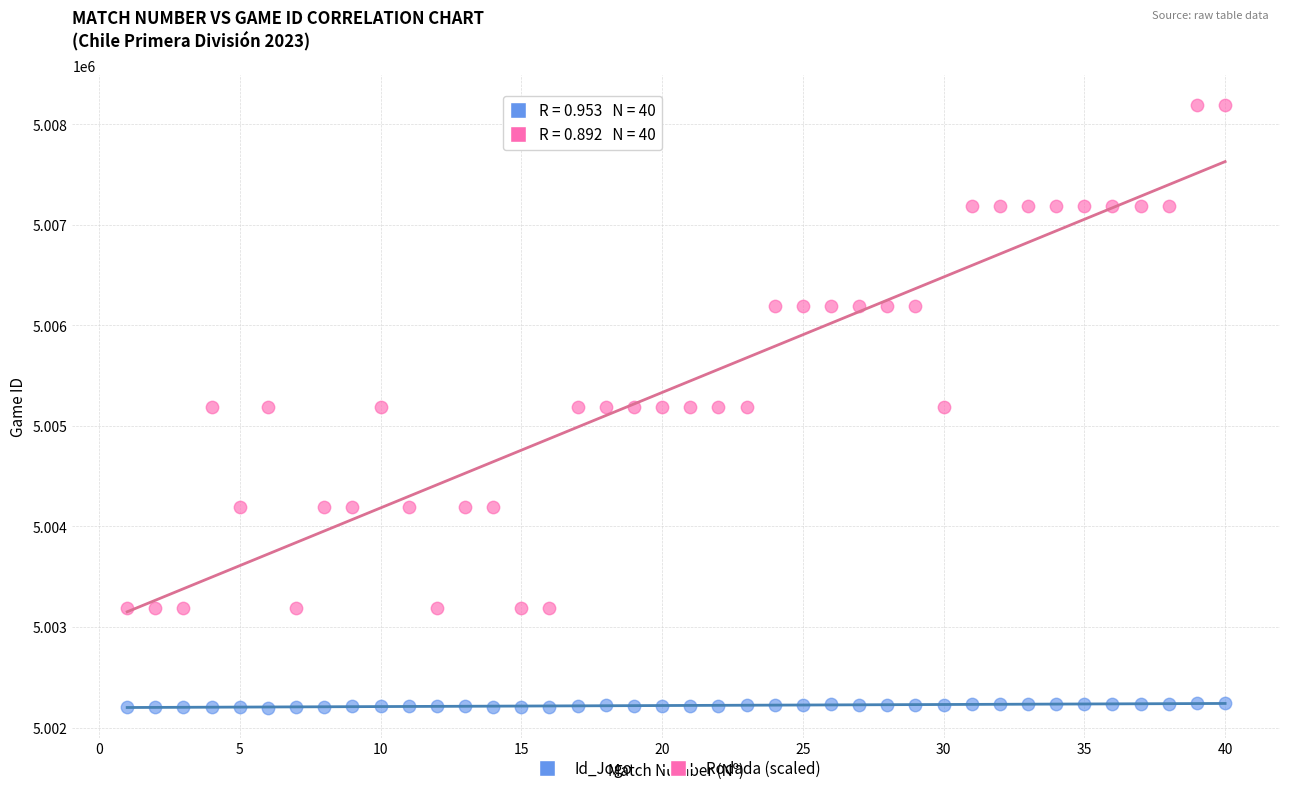

Across all data points, what is the range of Y values (max minus min)?

5991